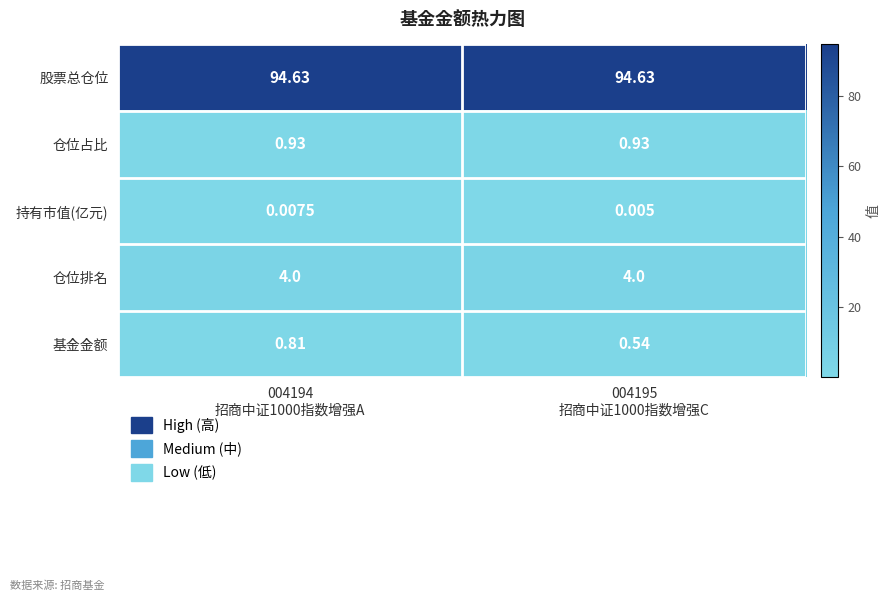

Rank the series by their maximum value, from lowest to highest.

持有市值(亿元), 基金金额, 仓位占比, 仓位排名, 股票总仓位